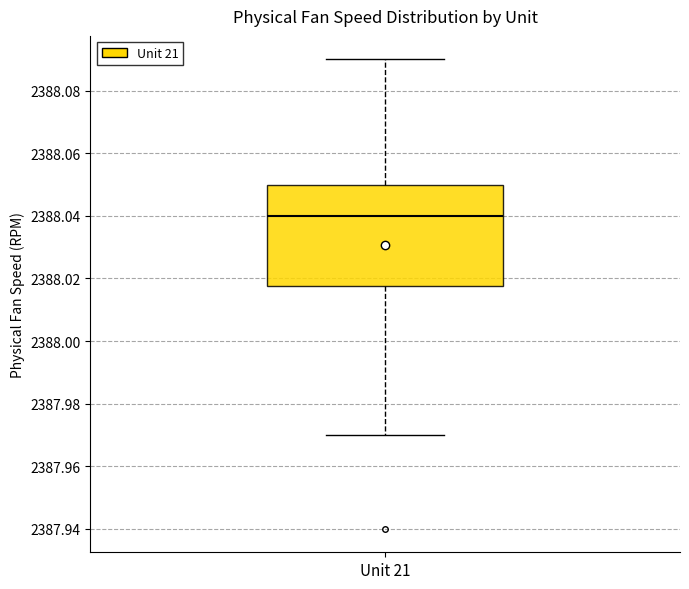

Transcribe this box plot: give where the median line is, the range the box spans, and where the two whiskers end, as read against the y-axis. The values are not printed on the chart, so give them approximately, as read against the axis.

median 2388.040, box 2388.018 to 2388.050, whiskers 2387.970 to 2388.090